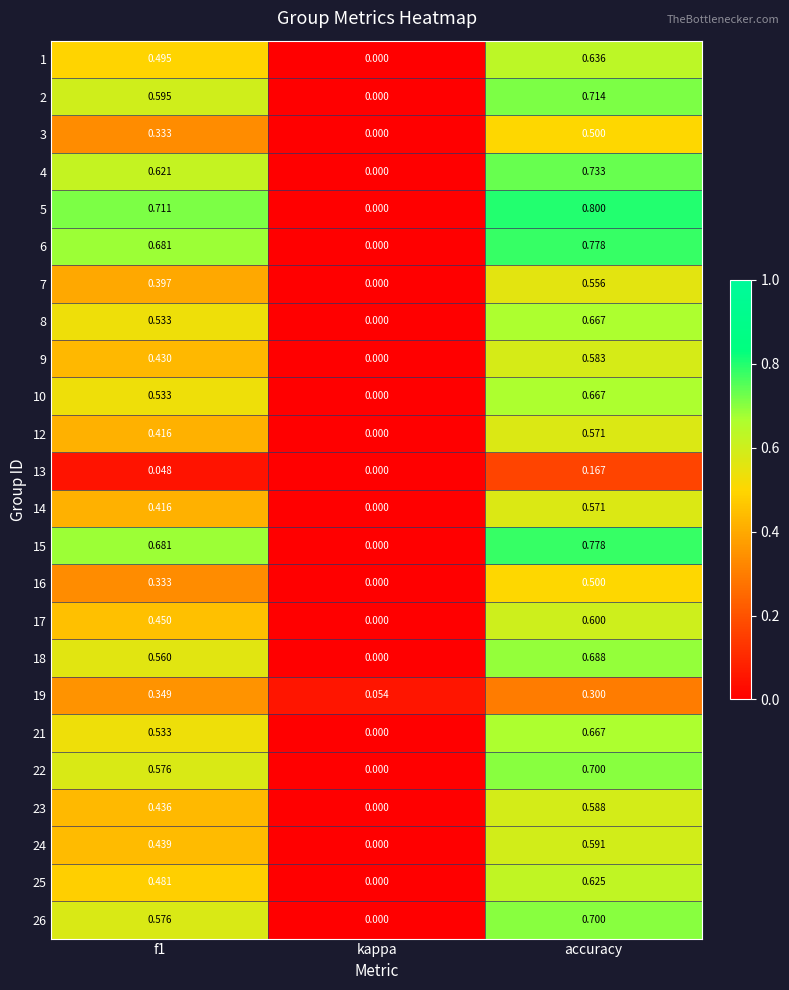

Is the value of 14 at f1 greater than the value of 10 at kappa?

Yes